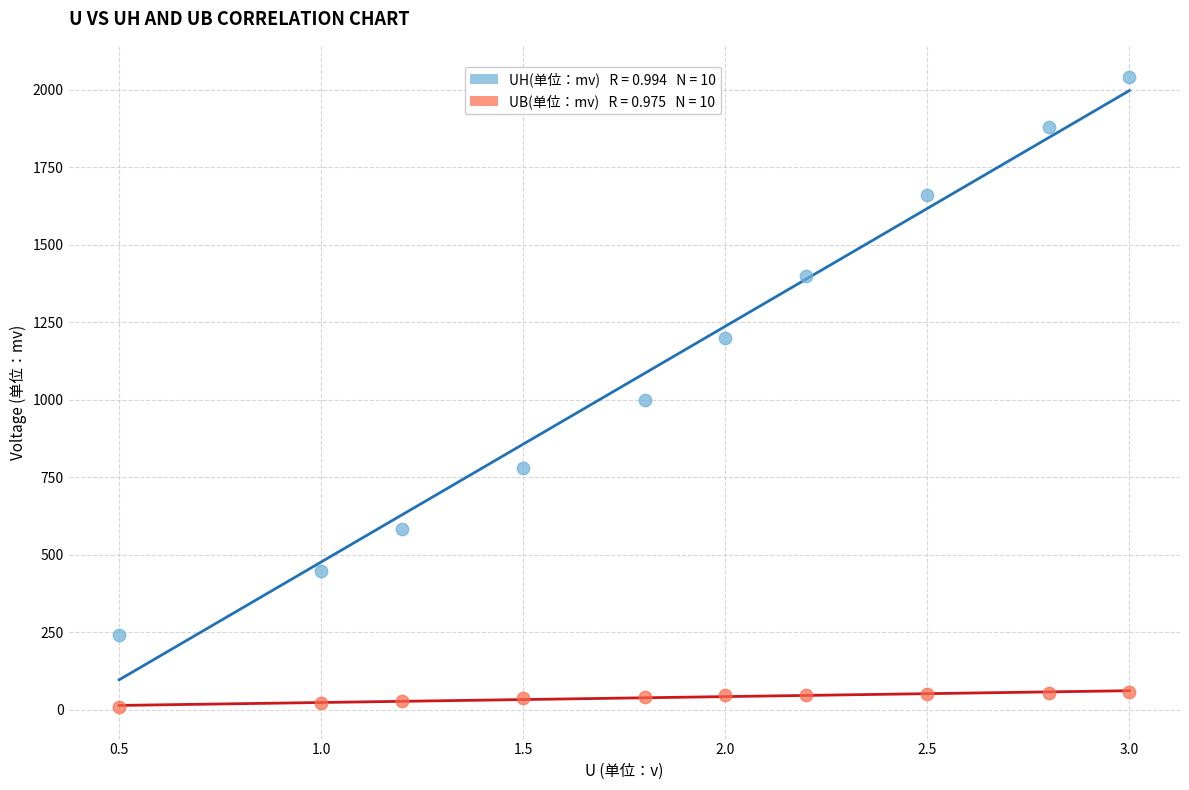

Across all data points, what is the range of Y values (max minus min)?

2031.0